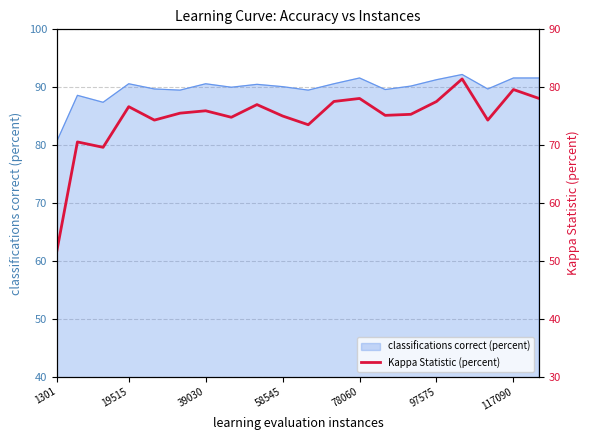

Which category has the lowest value in the classifications correct (percent) series?

1301